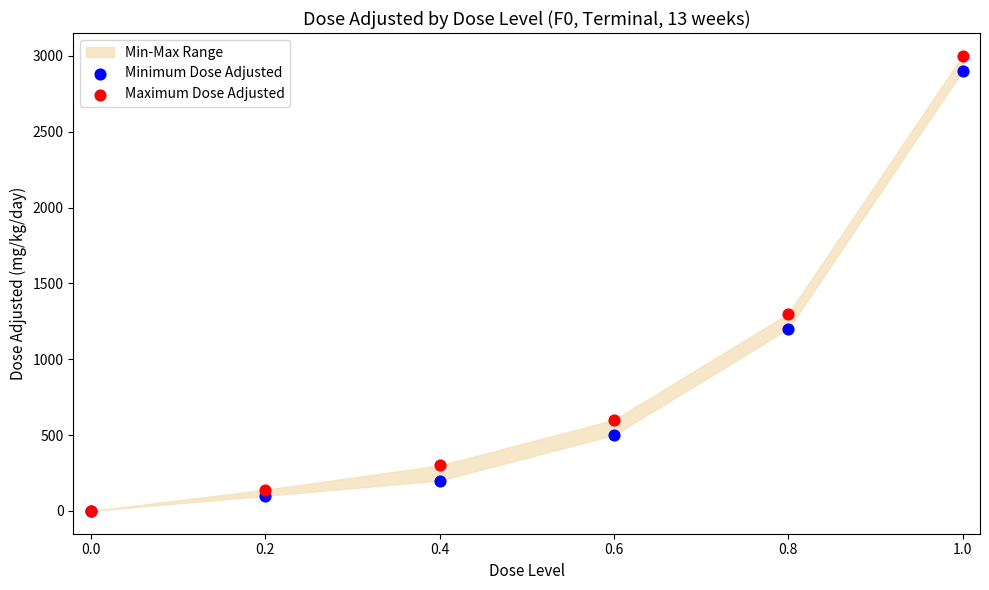

Which series contains the highest Y value?

Maximum Dose Adjusted